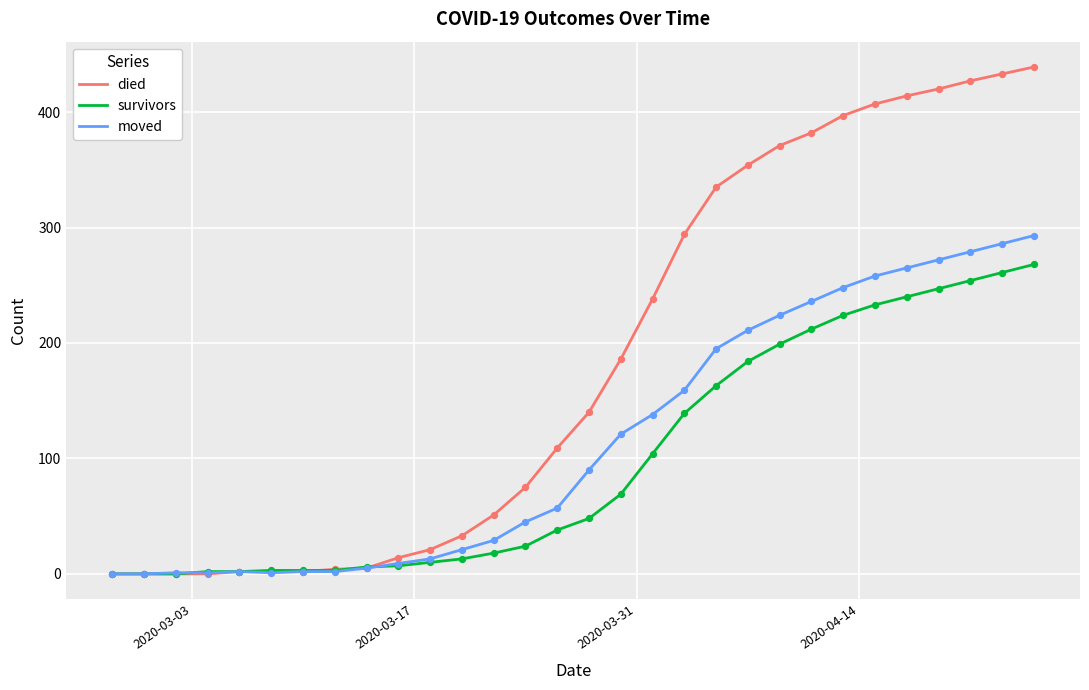

Which series has the largest total across all categories?

died